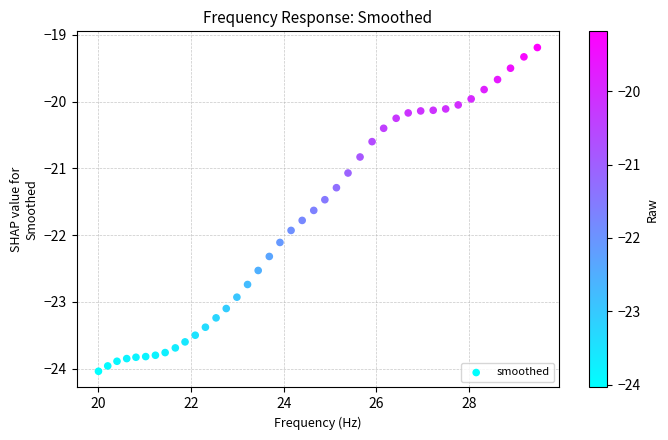

What is the range of X values (max minus min)?

9.5